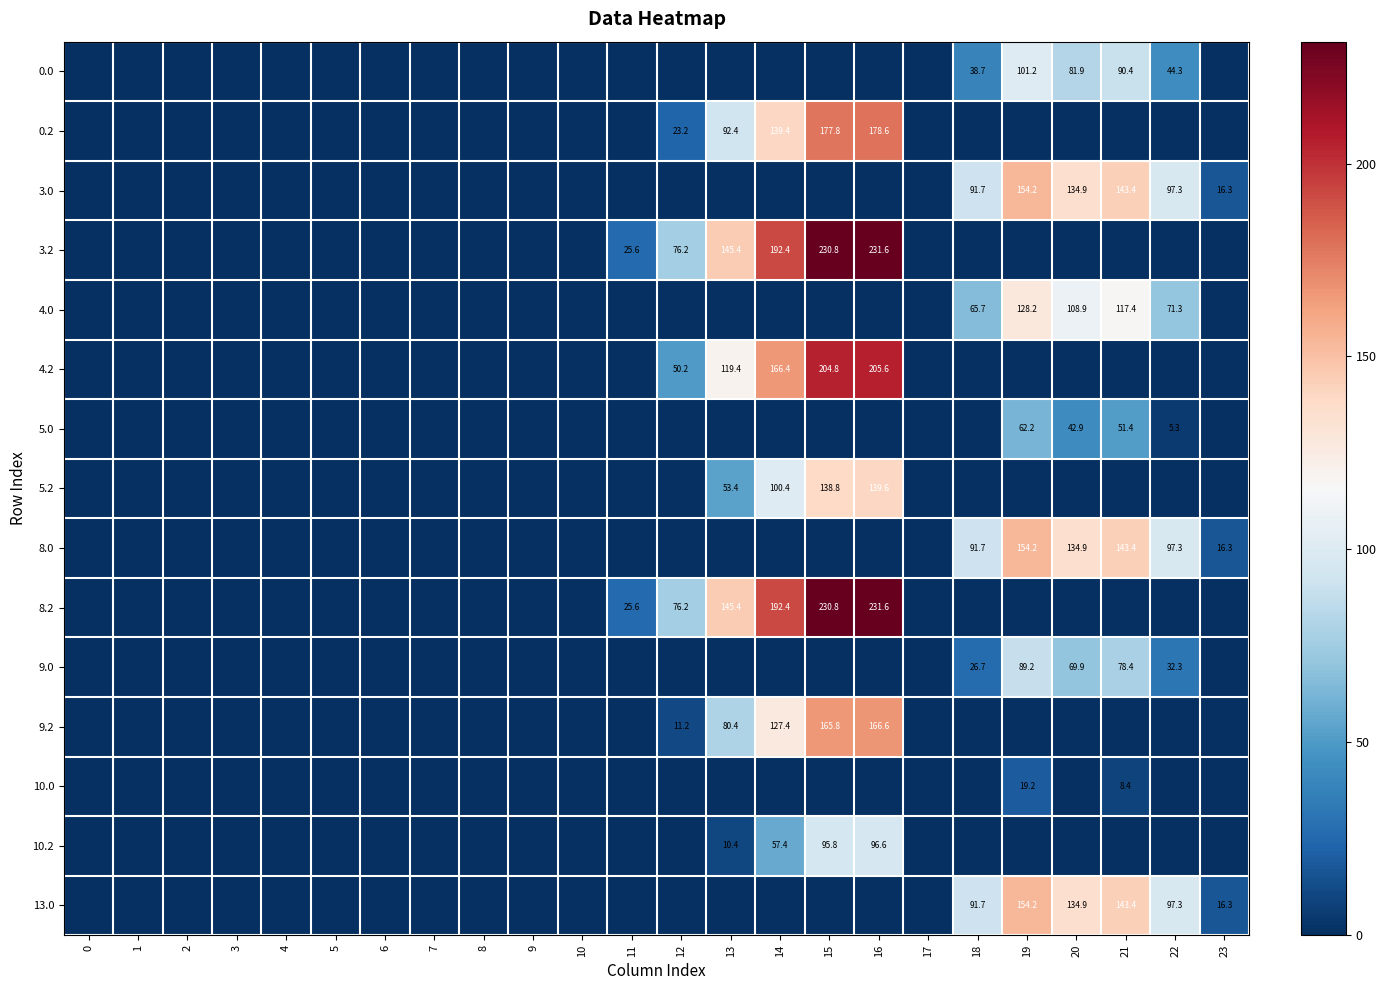

Is it true that 10.2 equals 10.4 at 13?

True